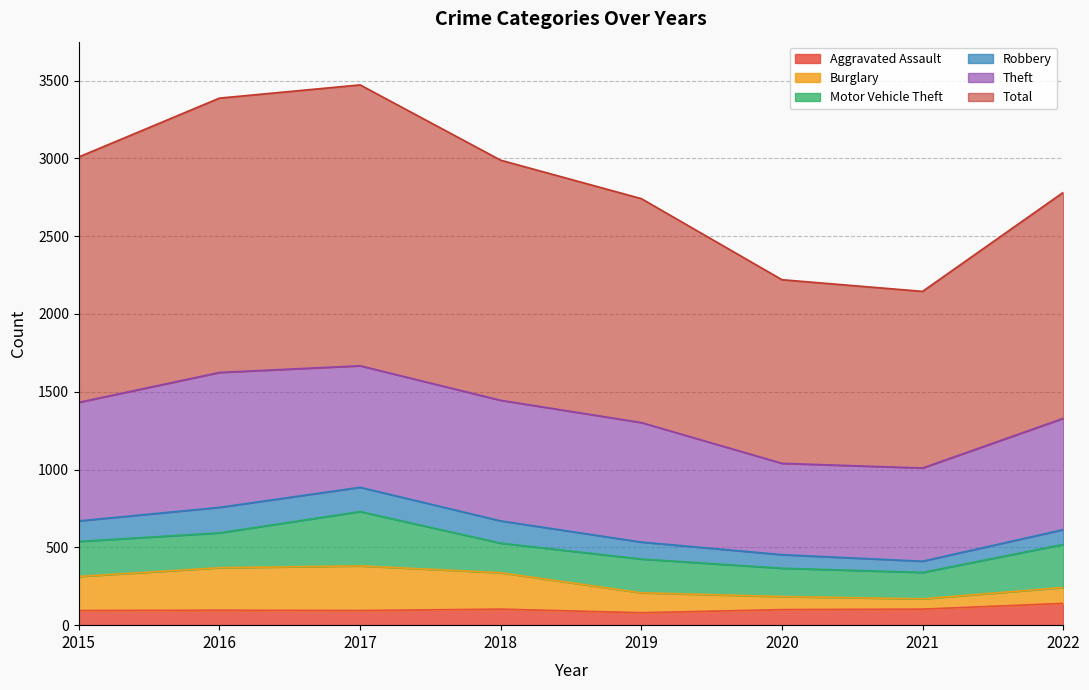

At which category does Burglary reach its first local peak?

2017